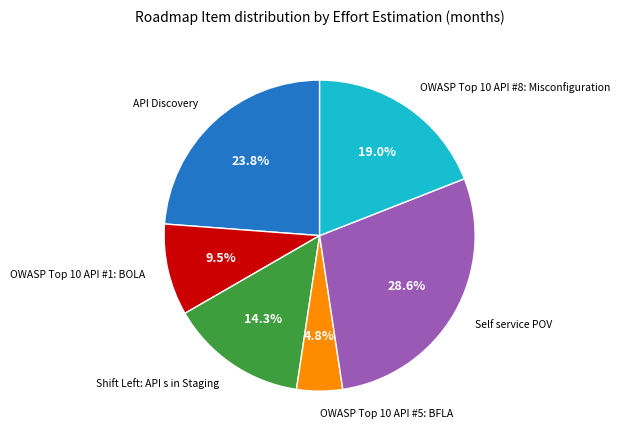

Does any single category account for the majority?

No